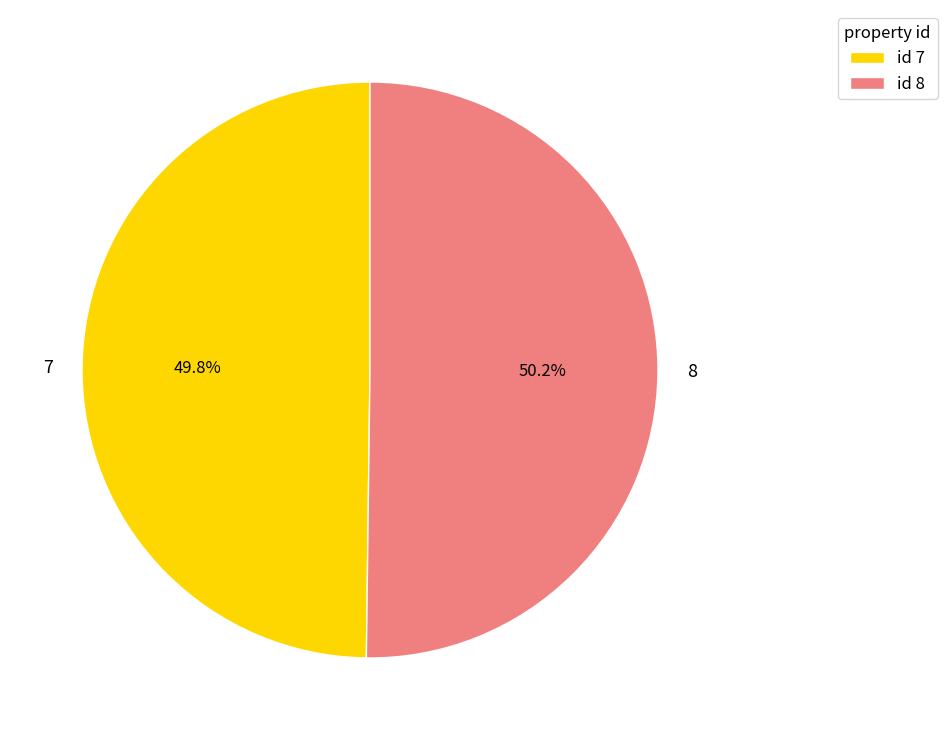

Approximately how many times larger is the value at 7 compared to 8?

1.0